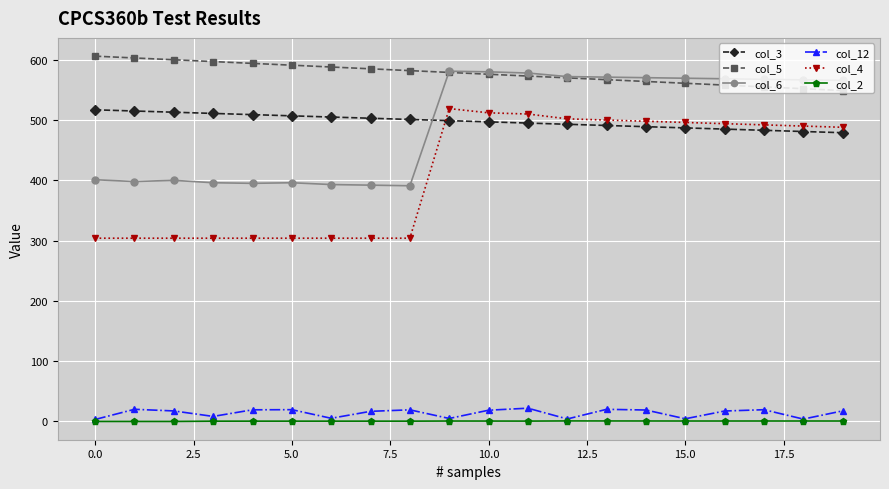

Count the number of data series in this chart.

6